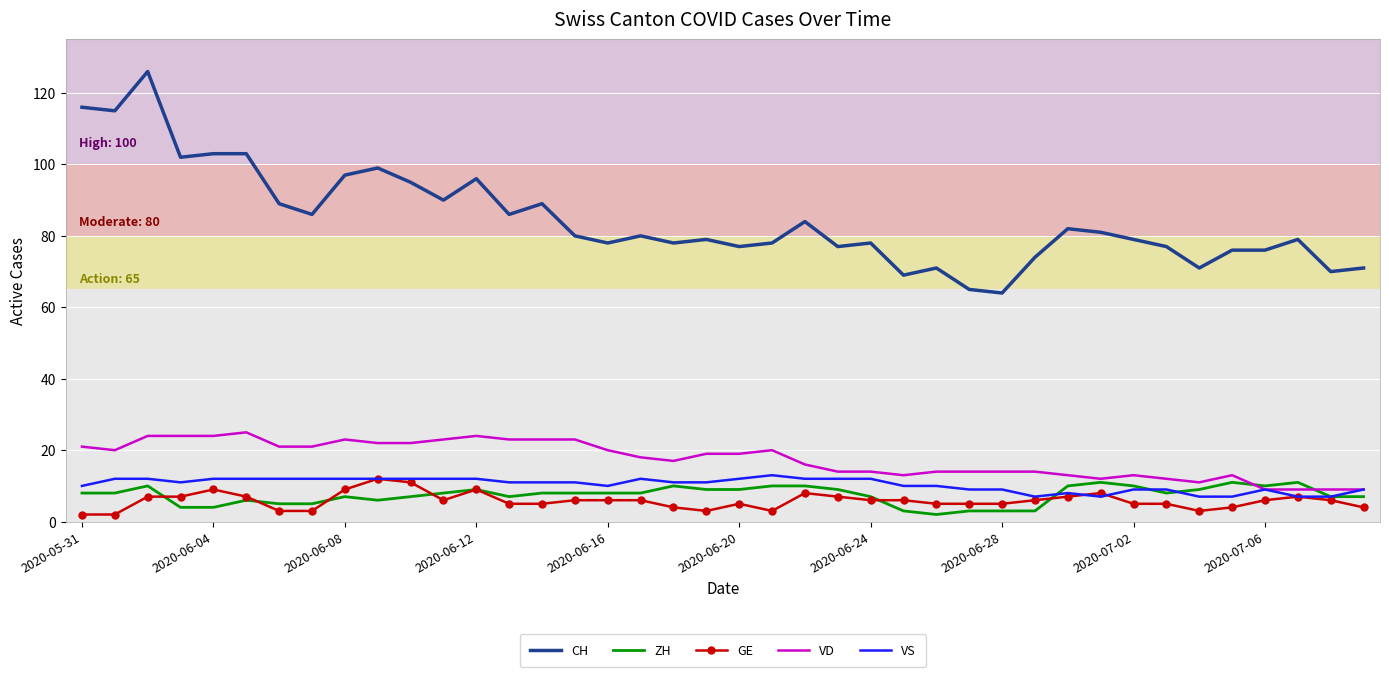

Which series has the largest range (max minus min)?

CH